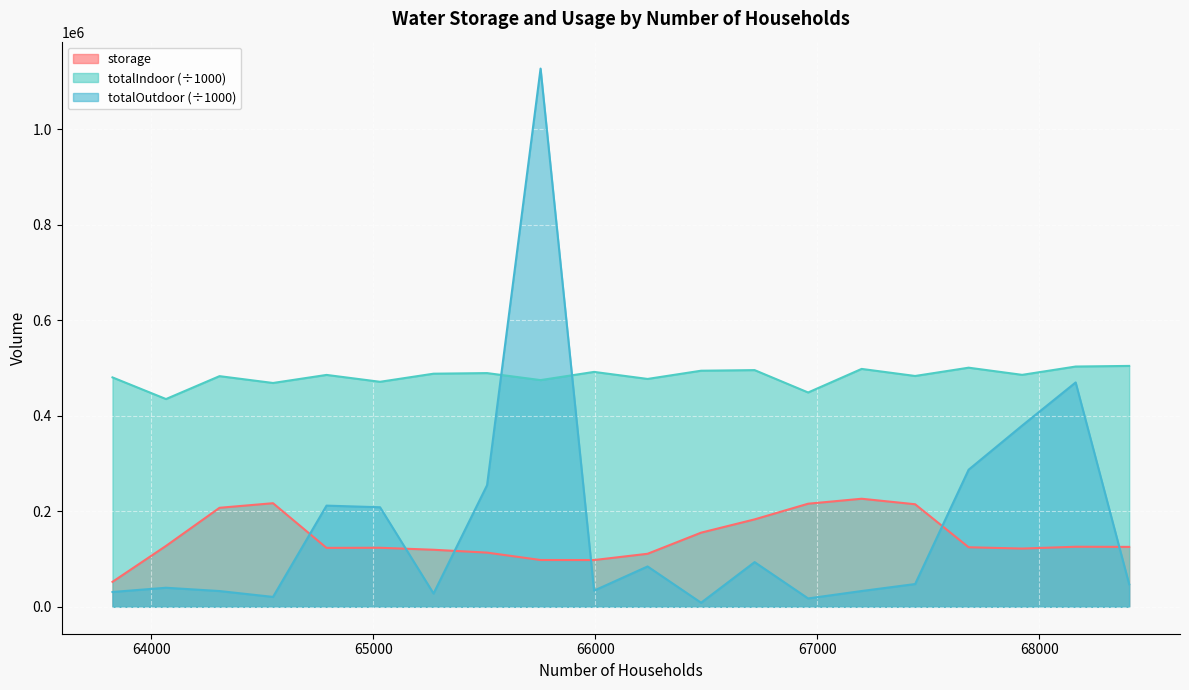

Where do totalOutdoor and totalIndoor first cross each other?

65513 and 65754